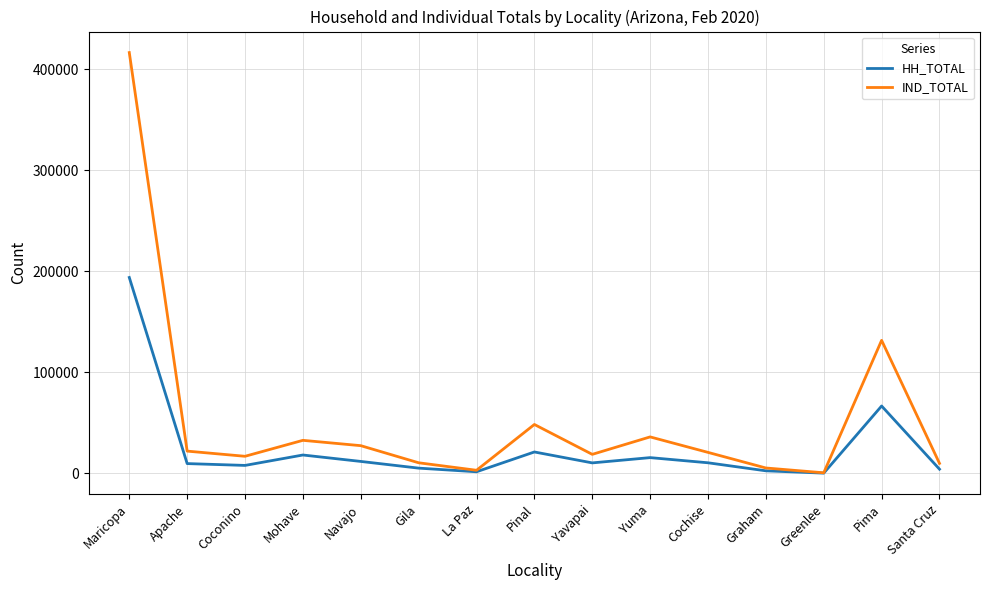

What is the difference between the second highest and minimum values in the IND_TOTAL series?

131023